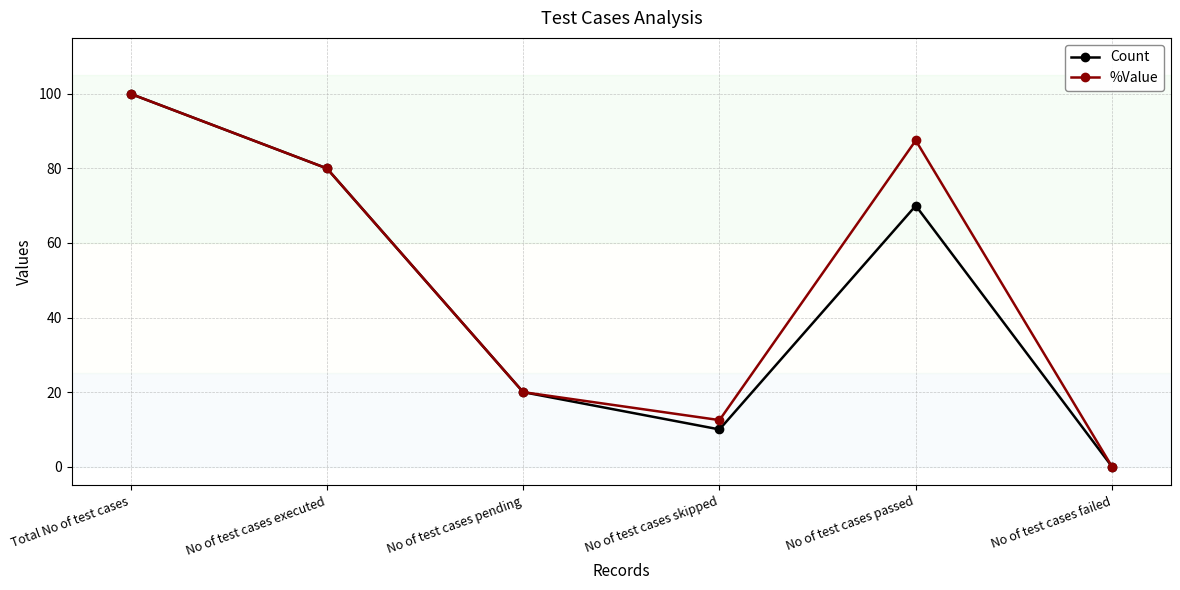

Rank the categories by %Value value from highest to lowest.

Total No of test cases, No of test cases passed, No of test cases executed, No of test cases pending, No of test cases skipped, No of test cases failed